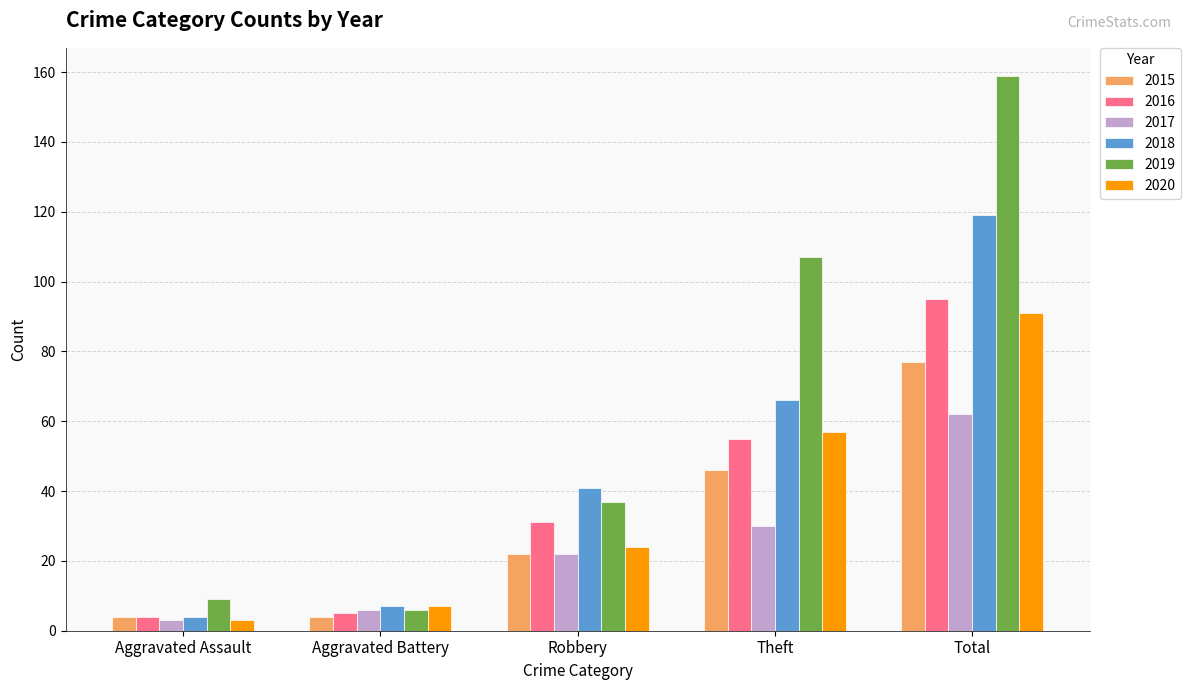

What position from the right is Theft?

2